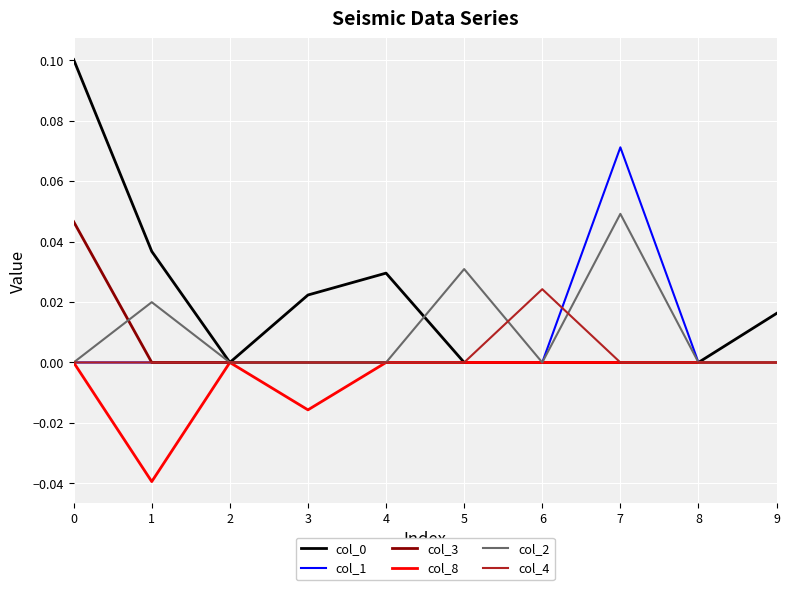

Is the value of col_0 at 0 greater than the value of col_4 at 0?

Yes